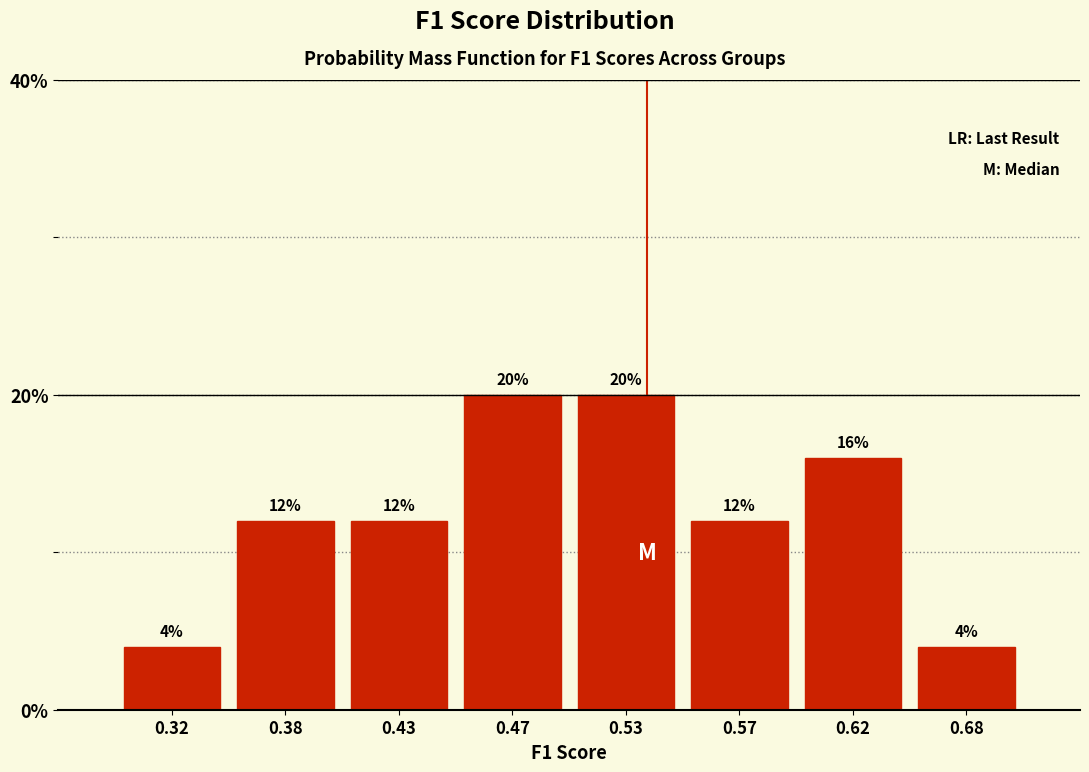

Reading left to right, extract all data points from this chart.

0.32=4	0.38=12	0.43=12	0.47=20	0.53=20	0.57=12	0.62=16	0.68=4